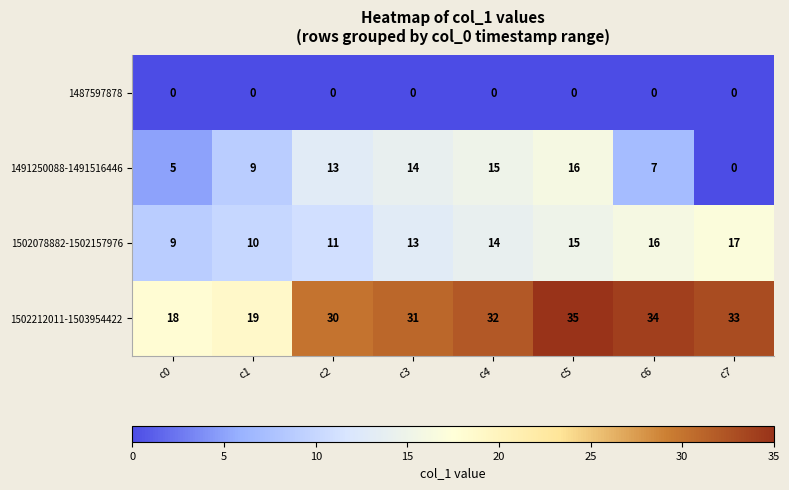

Is it true that 1491250088-1491516446 equals 8 at c5?

False